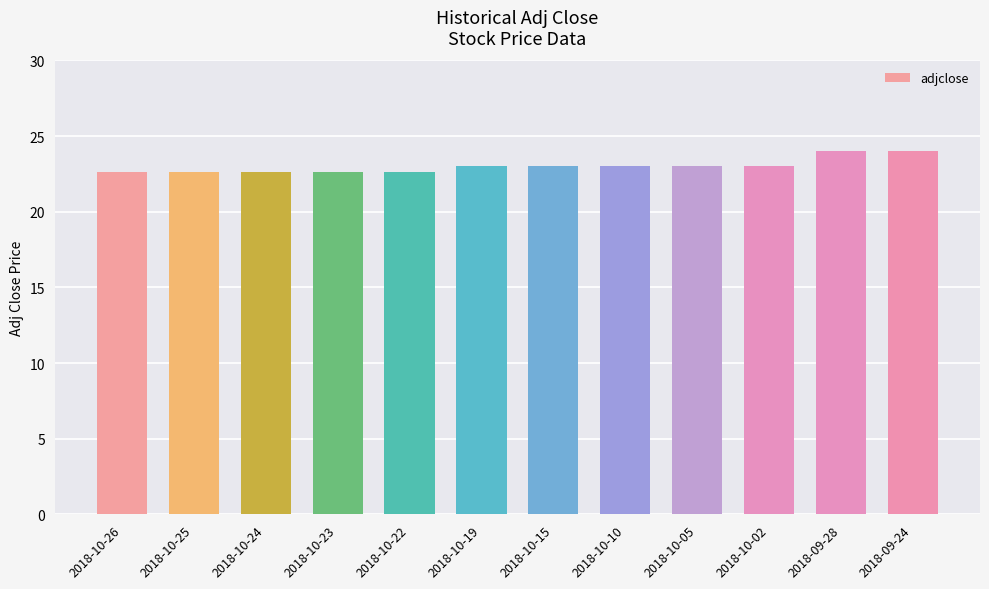

What is the ratio of the value at 2018-09-24 to the value at 2018-10-25?

1.1